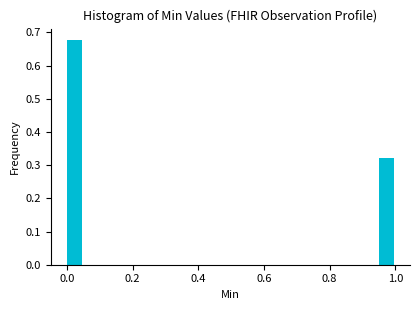

Around what value on the x-axis is the tallest bar? Give the approximate position of its centre, as read against the axis.

0.02